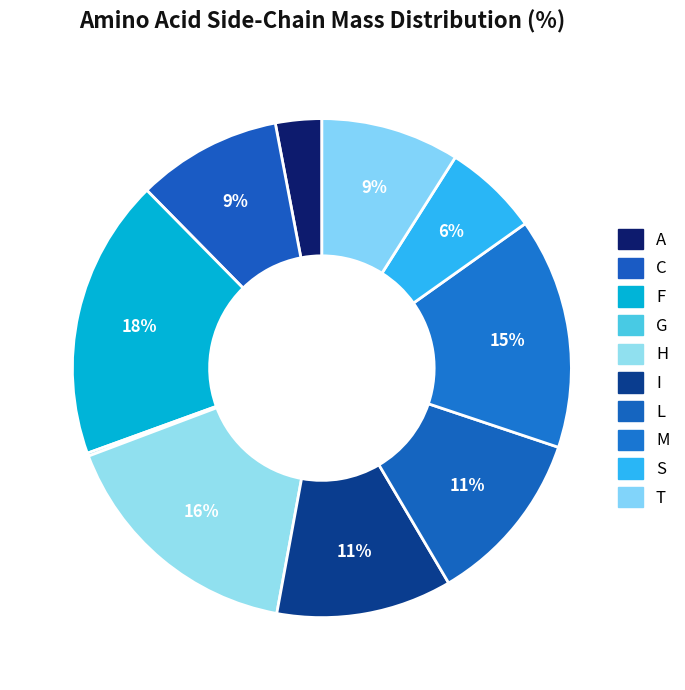

How many slices are in this pie chart?

10